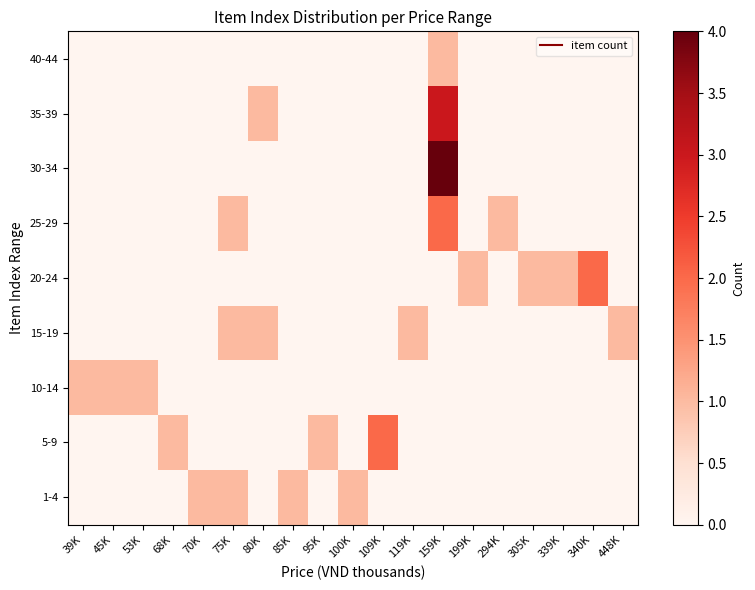

Rank the series by their maximum value, from highest to lowest.

30-34, 35-39, 5-9, 20-24, 25-29, 1-4, 10-14, 15-19, 40-44